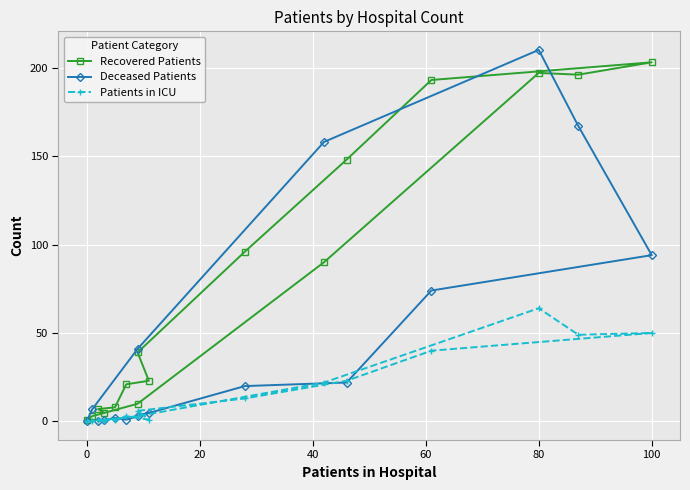

How many series are shown in this chart?

3